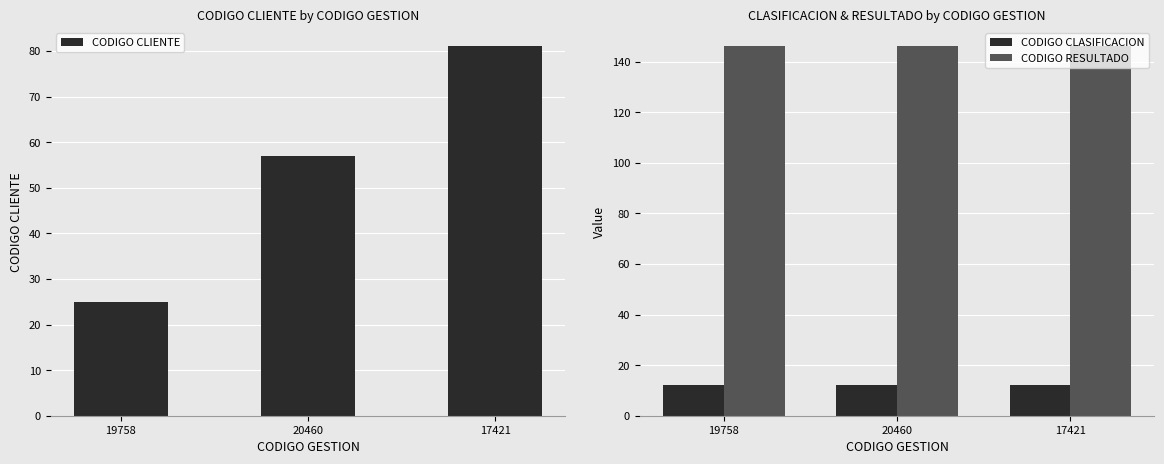

Rank the series by their average value, from highest to lowest.

CODIGO RESULTADO, CODIGO CLIENTE, CODIGO CLASIFICACION